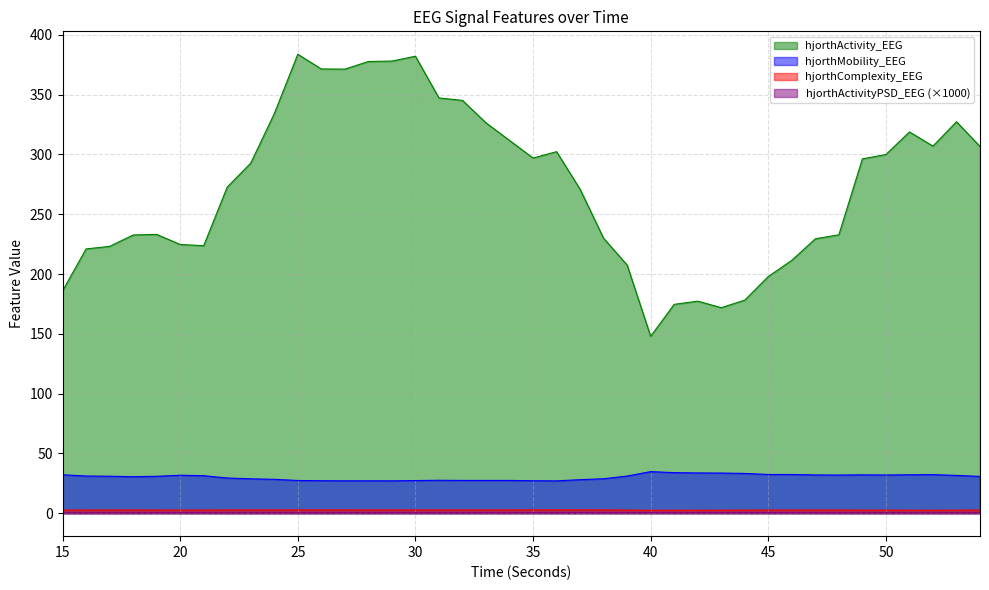

How many hjorthComplexity_EEG values are between 2 and 3?

40